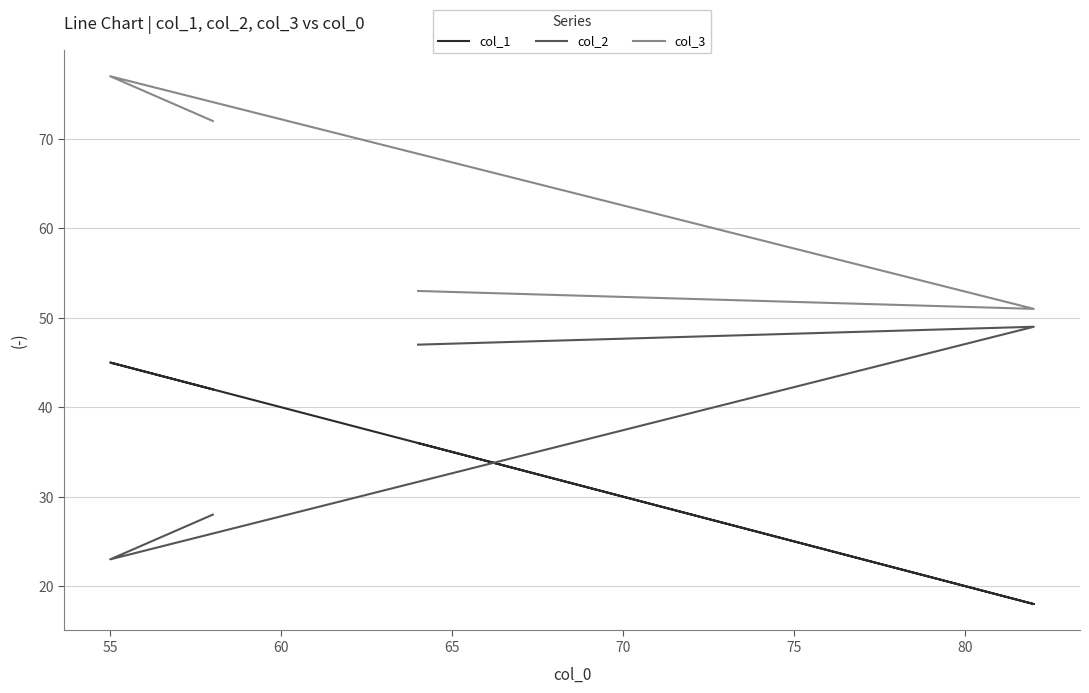

At 65, list the series in order from smallest to largest.

col_1, col_2, col_3